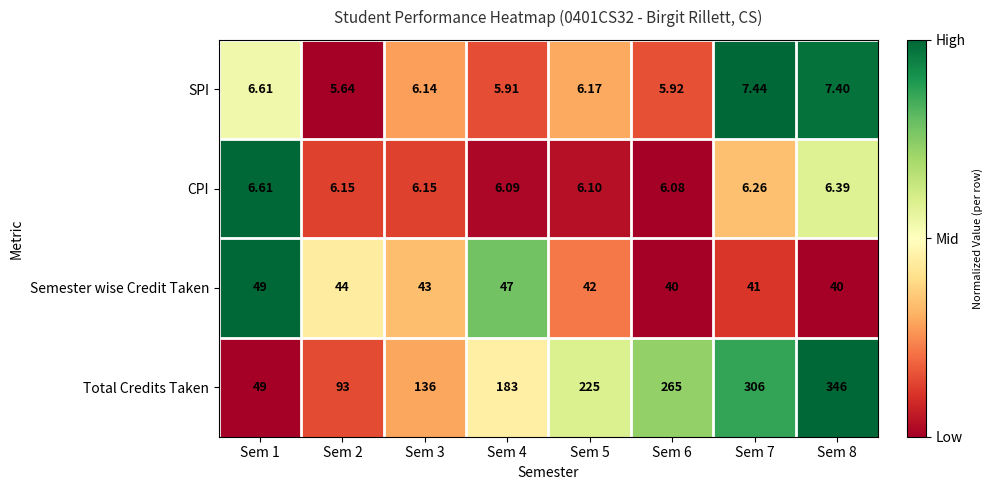

Is the value of Total Credits Taken at Sem 7 greater than the value of SPI at Sem 4?

Yes